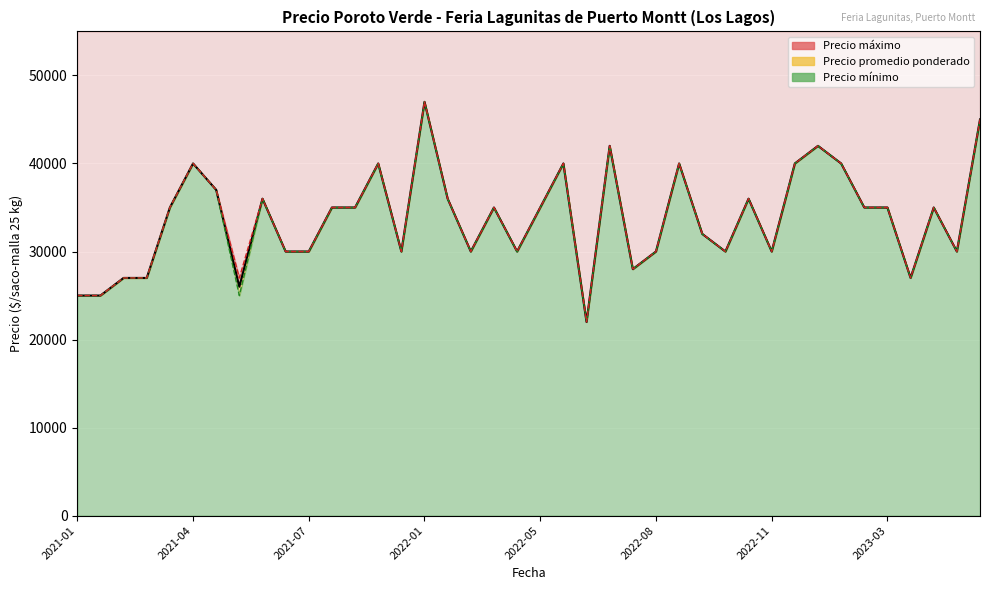

In Precio maximo, how many points are higher than both neighbors (excluding endpoints)?

11